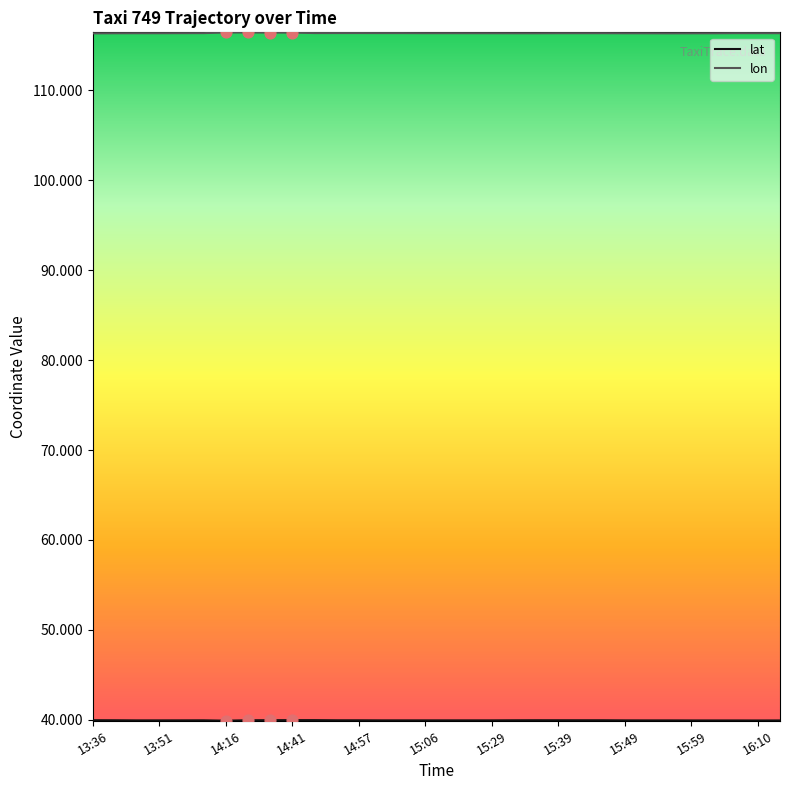

Which series has the largest total across all categories?

lon